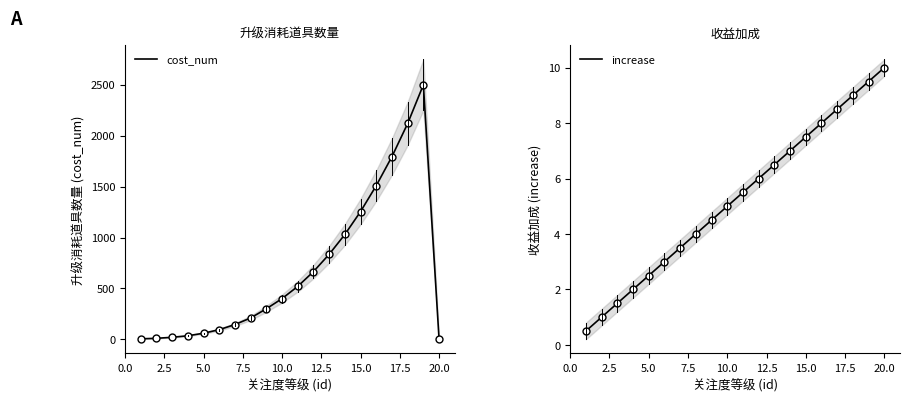

Between 0.0 and 5.0, which series saw the biggest shift?

cost_num